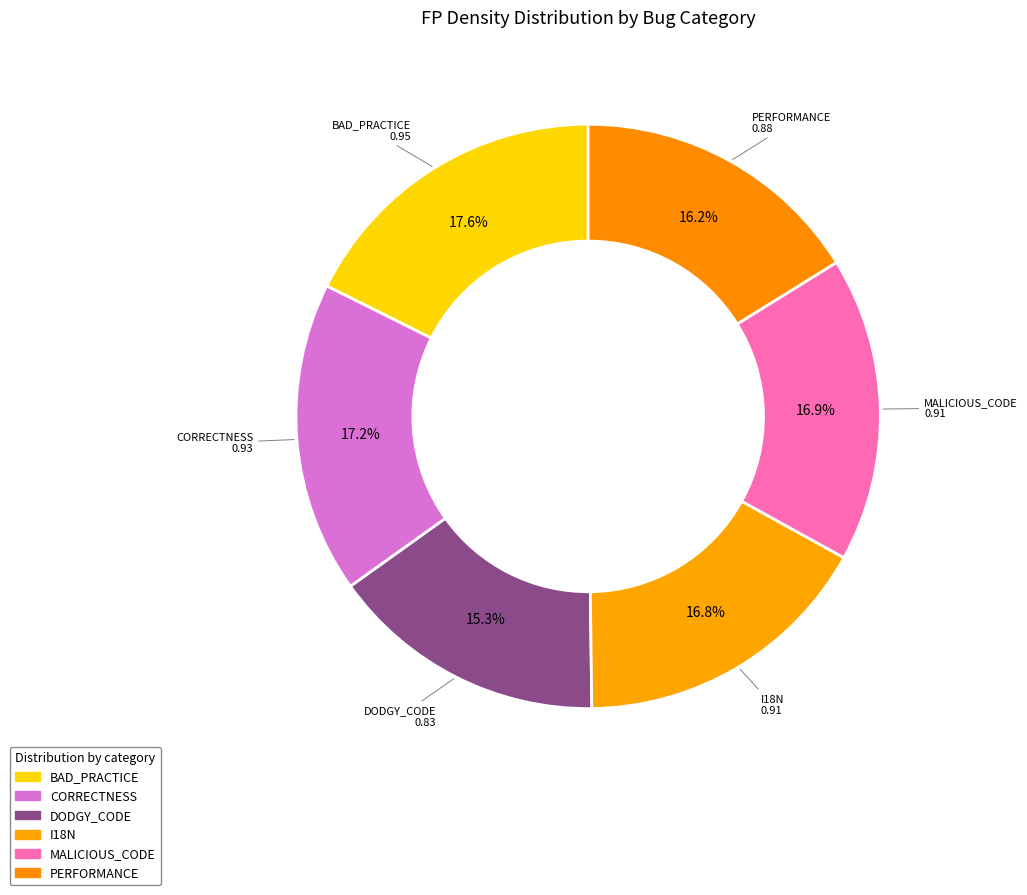

What percentage is NOT represented by CORRECTNESS?

82.8%